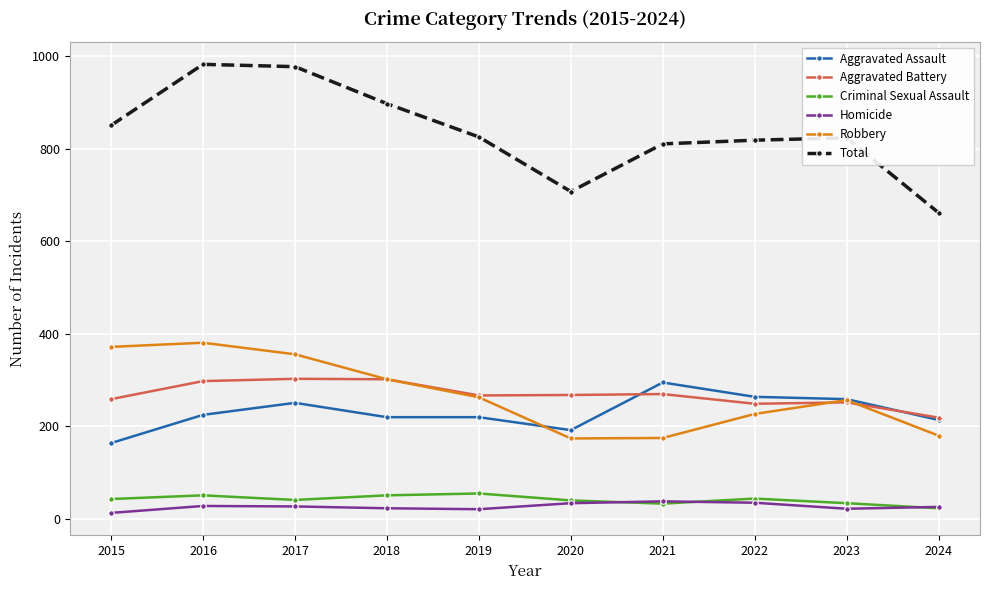

What is the greatest value displayed?

983